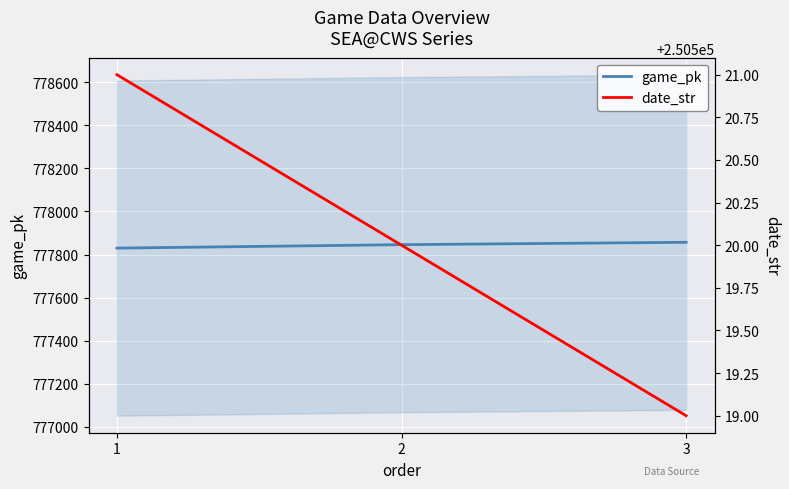

What is the difference between the date_str values at 1 and 3?

2